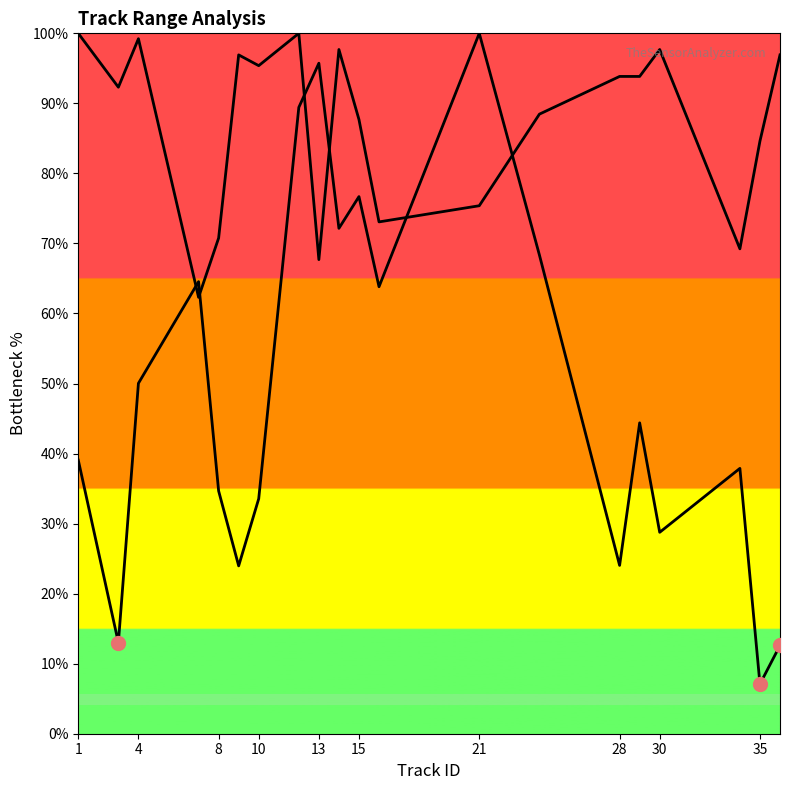

How many lines are shown in the chart?

2